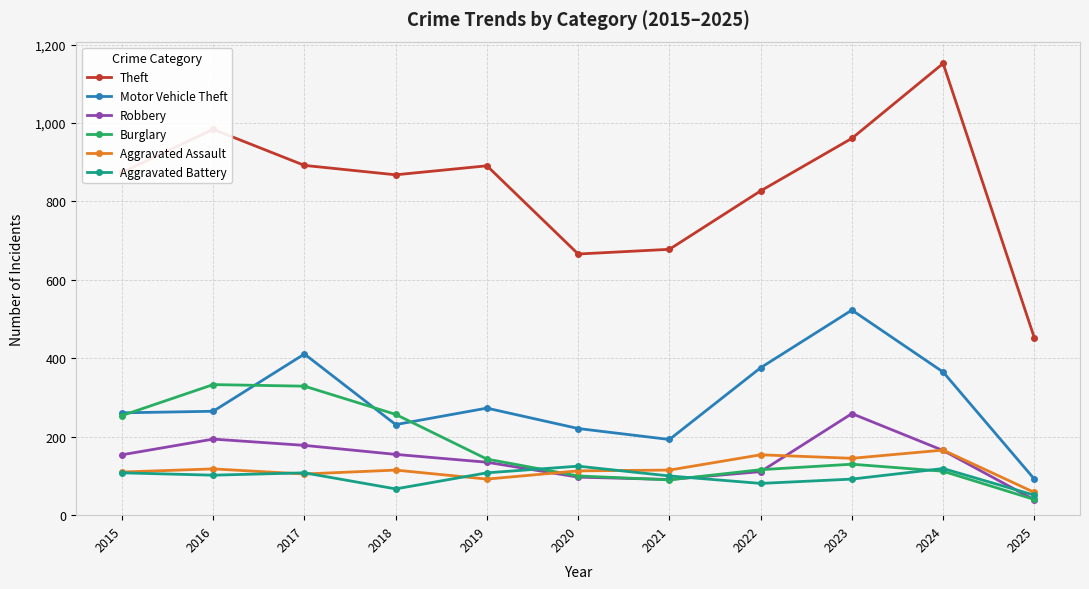

True or false: Robbery has more than 2 points higher than both neighbors.

False